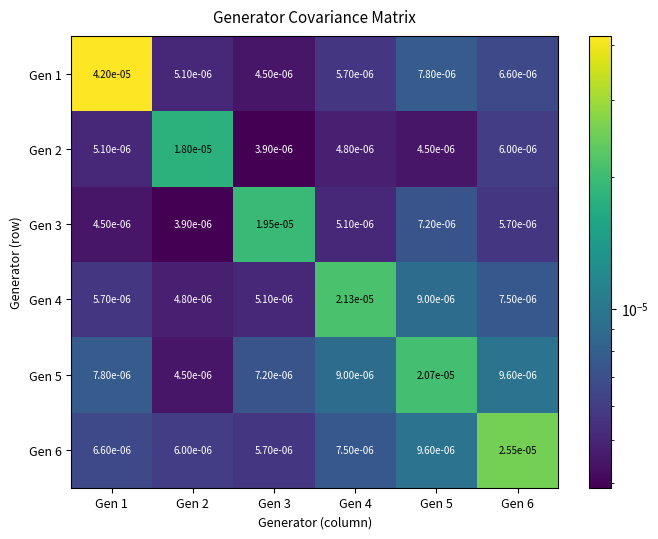

Is the value of Gen 4 at Gen 4 greater than the value of Gen 6 at Gen 5?

Yes